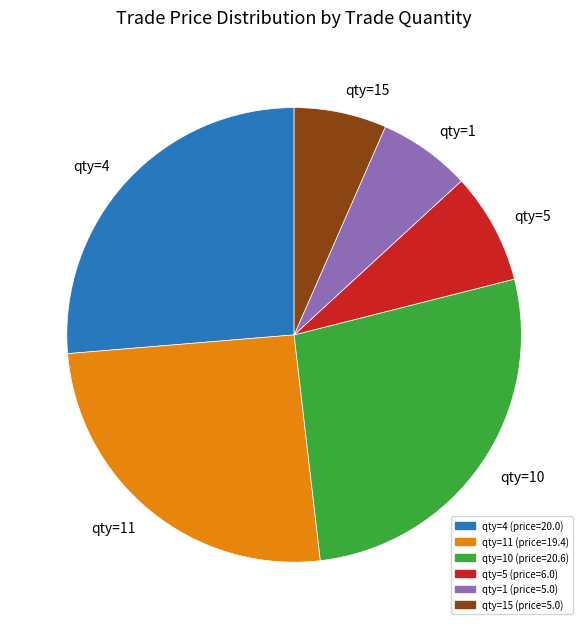

Is there any slice that represents more than half of the pie?

No